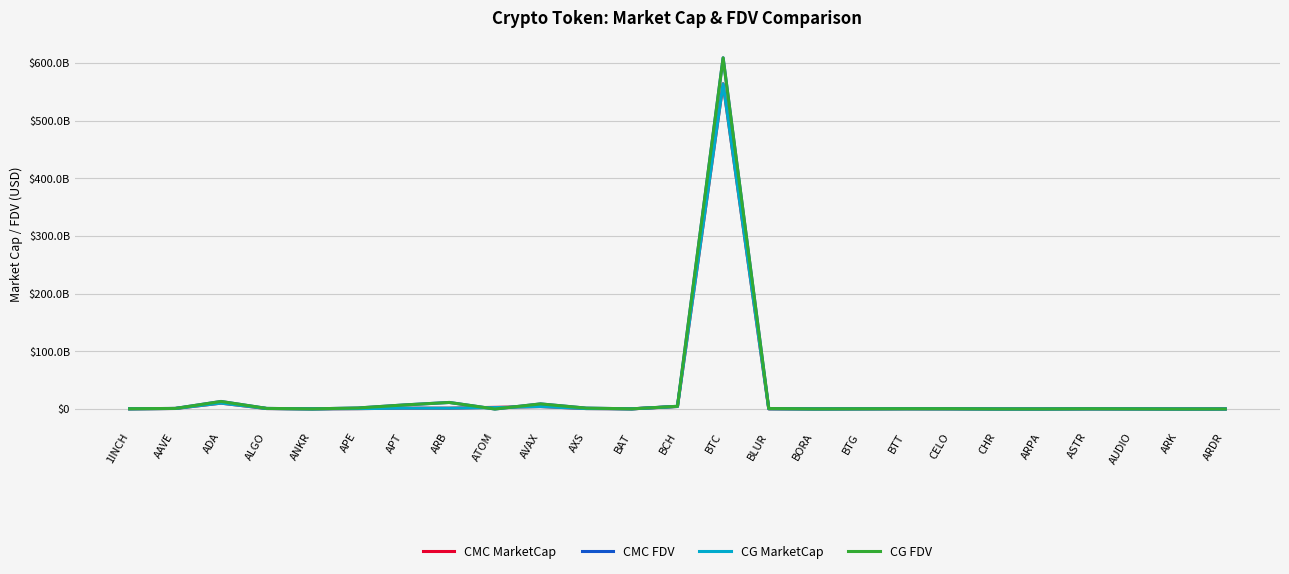

Reading left to right, what are all the values shown in this chart?

CMC MarketCap: 1INCH=310350621.5	AAVE=926608037.7	ADA=10180364142.0	ALGO=823339735.6	ANKR=243450049.9	APE=656647637.2	APT=1464021897.4	ARB=1451783247.9	ATOM=2920086243.7	AVAX=4257874510.4	AXS=811899931.7	BAT=305110337.3	BCH=4373409194.3	BTC=563771694592.9	BLUR=240458857.8	BORA=141927314.0	BTG=272456064.6	BTT=440237887.5	CELO=245788501.7	CHR=75584233.9	ARPA=61375814.5	ASTR=218541997.4	AUDIO=184637317.8	ARK=50268313.3	ARDR=73943902.3
CMC FDV: 1INCH=453053464.9	AAVE=1021867067.8	ADA=13082484245.6	ALGO=1054350501.4	ANKR=243450049.9	APE=1781494225.6	APT=7001882357.0	ARB=11386535277.9	ATOM=0.0	AVAX=8851827474.4	AXS=1560165427.2	BAT=307188552.5	BCH=4717589652.5	BTC=608740985514.5	BLUR=879889440.4	BORA=172205140.9	BTG=326687354.1	BTT=458088671.0	CELO=483409150.3	CHR=110092847.8	ARPA=98763155.8	ASTR=385067352.3	AUDIO=199273617.9	ARK=50268313.3	ARDR=73943902.3
CG MarketCap: 1INCH=309848004.0	AAVE=925046327.0	ADA=10187823198.0	ALGO=822268312.0	ANKR=198388486.0	APE=656303771.0	APT=1460907875.0	ARB=1448787691.0	ATOM=2463367622.0	AVAX=4256379826.0	AXS=755393023.0	BAT=304906843.0	BCH=4373433686.0	BTC=563681561990.0	BLUR=240376405.0	BORA=142876310.0	BTG=279865237.0	BTT=442283160.0	CELO=244609812.0	CHR=62997710.0	ARPA=48568391.0	ASTR=218998688.0	AUDIO=184538702.0	ARK=49720358.0	ARDR=75269597.0
CG FDV: 1INCH=452319463.0	AAVE=1020142070.0	ADA=13081802580.0	ALGO=1052978465.0	ANKR=243036789.0	APE=1780561312.0	APT=6986630829.0	ARB=11363040715.0	ATOM=0.0	AVAX=8848718699.0	AXS=1560603655.0	BAT=306983673.0	BCH=4717596407.0	BTC=608640940837.0	BLUR=879447117.0	BORA=173356590.0	BTG=335571285.0	BTT=460216876.0	CELO=481090939.0	CHR=110078814.0	ARPA=98899709.0	ASTR=393521082.0	AUDIO=196604133.0	ARK=0.0	ARDR=75269597.0